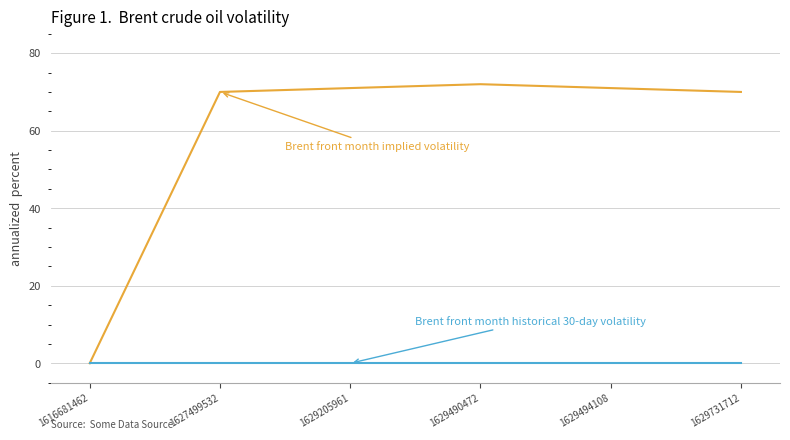

What is the spread (max minus min) of values at 1627499532?

70